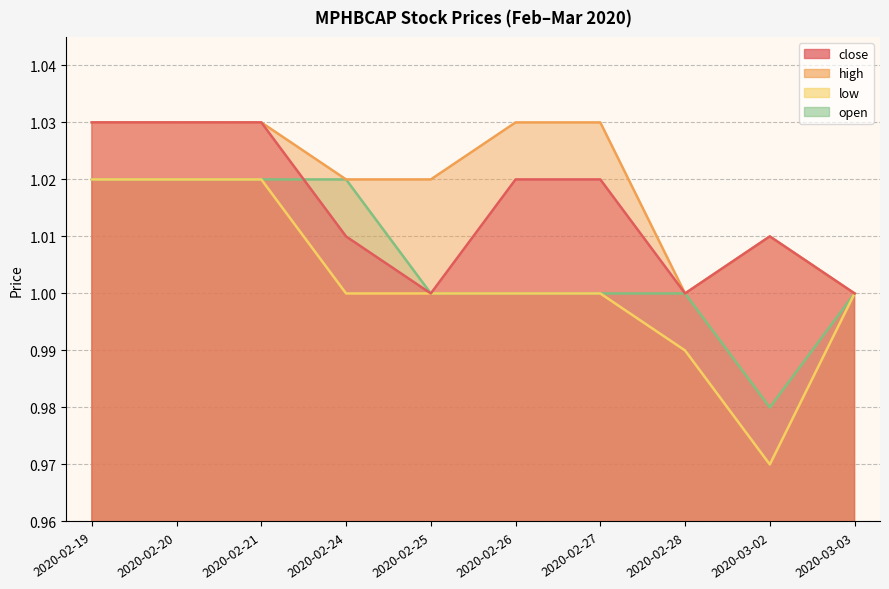

Is it true that open equals 0.6 at 2020-02-27?

False